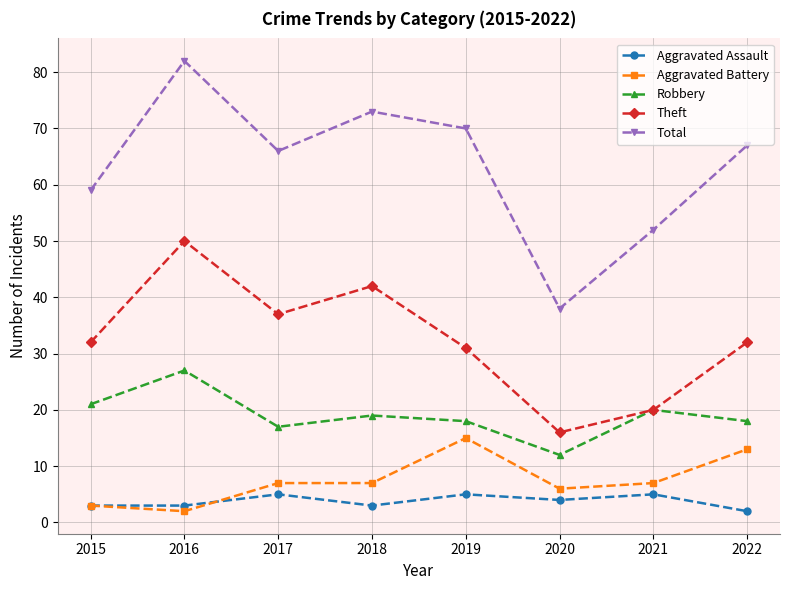

What is the average value of the Aggravated Assault series?

4